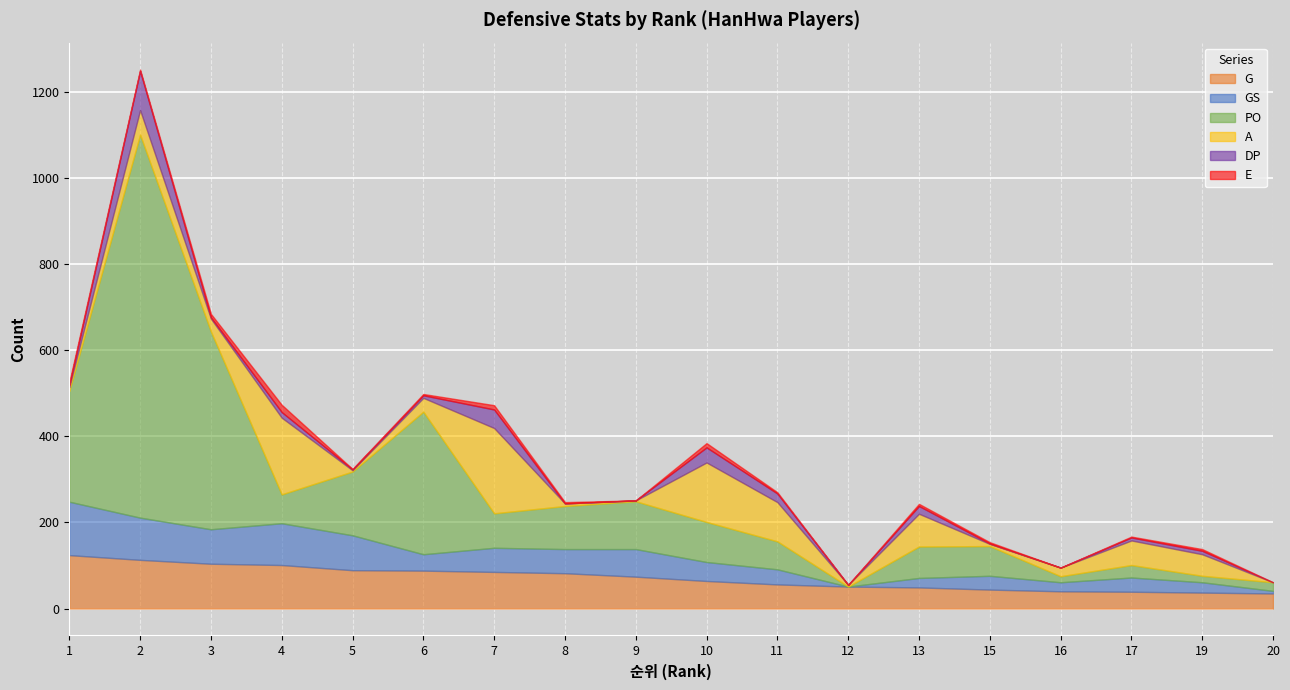

How many values in the G series exceed 74?

8